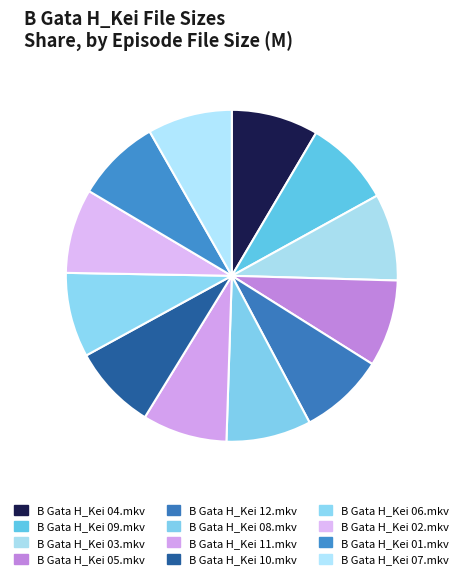

Between B Gata H_Kei 05.mkv and B Gata H_Kei 01.mkv, which is larger?

B Gata H_Kei 05.mkv